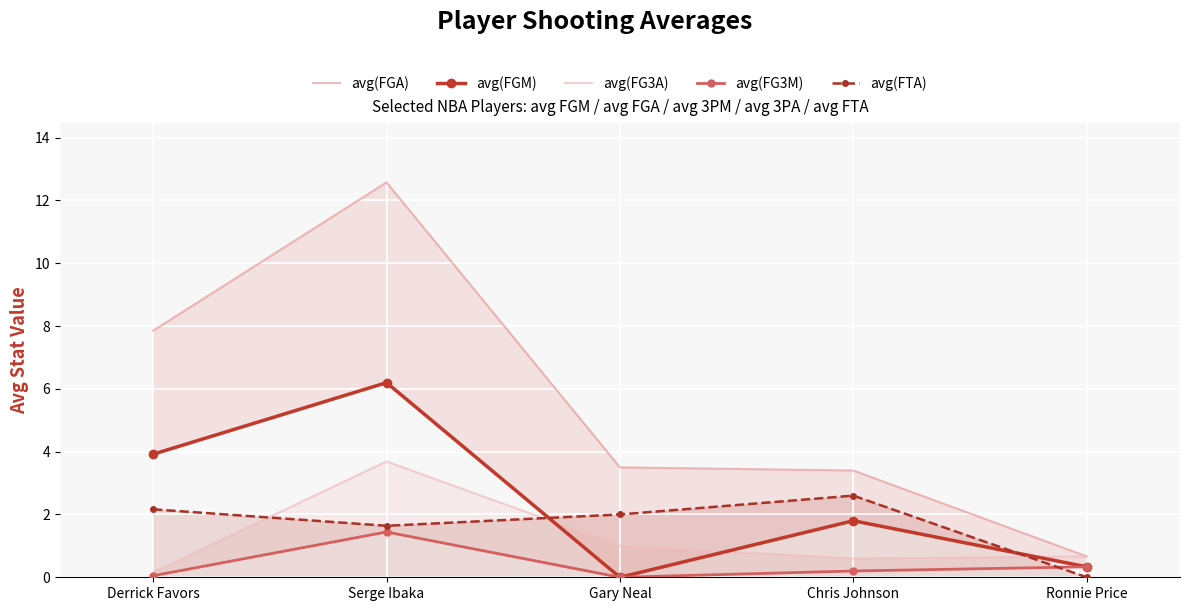

At which category does the chart reach its minimum across all series?

Gary Neal